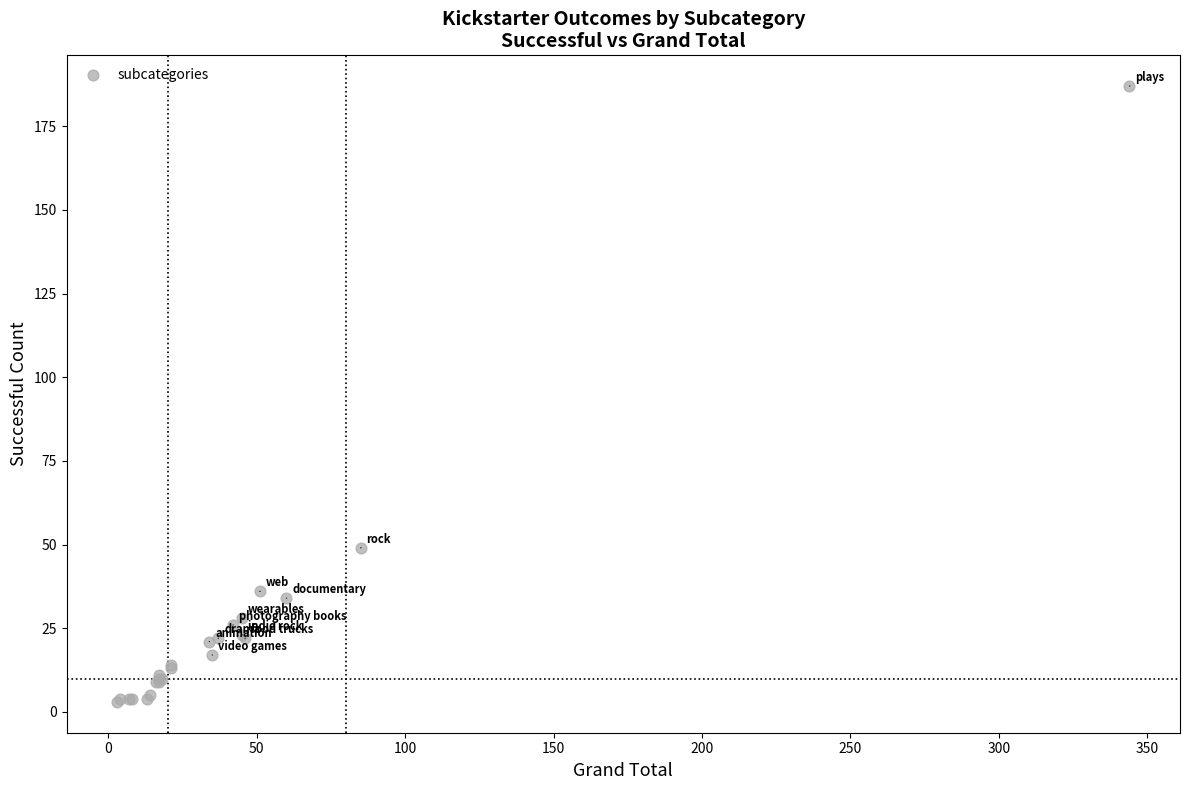

What Y value in the scatter plot is closest to 95?

49